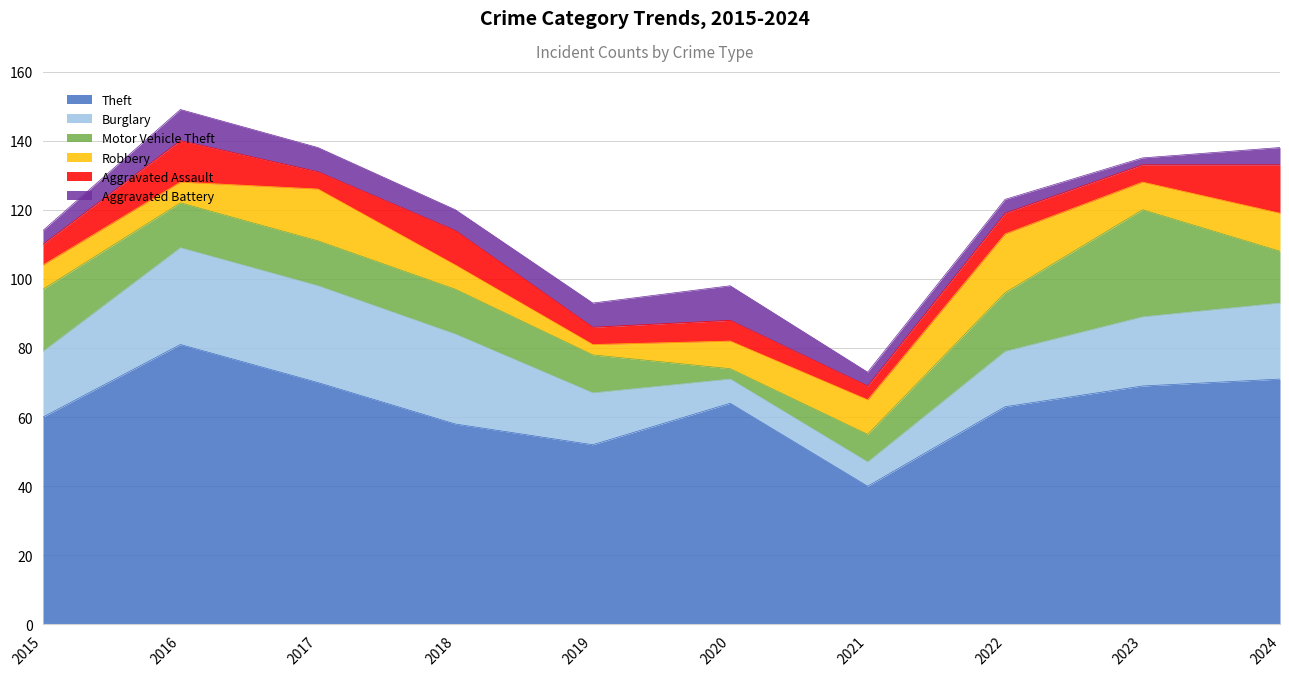

What is the difference between the highest and lowest values at 2018?

52